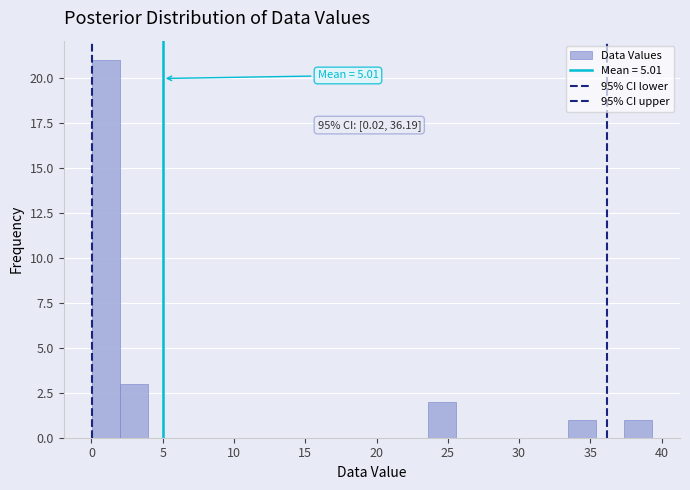

Read against the x-axis, roughly where is the centre of the tallest bar?

1.0